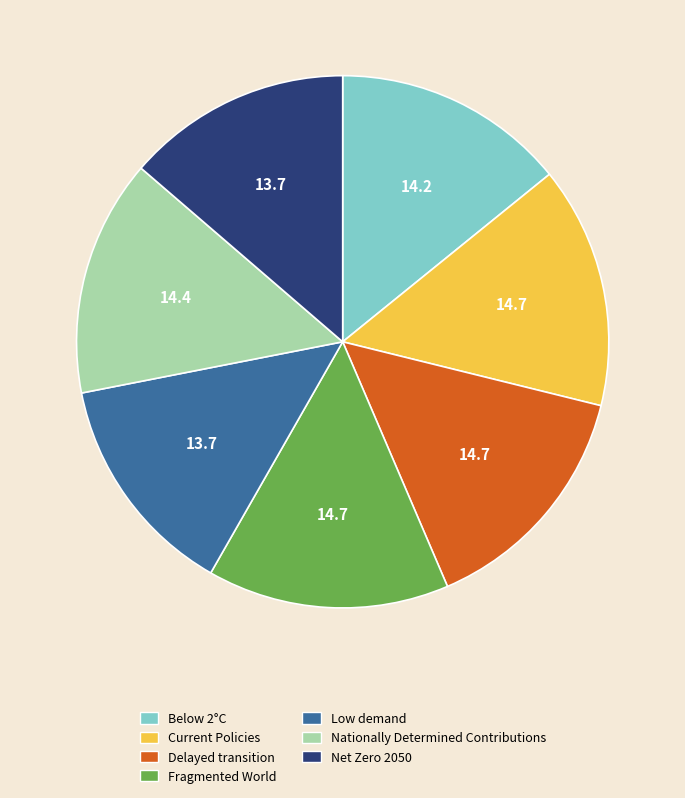

Do Current Policies and Delayed transition together represent more than half of the pie?

No